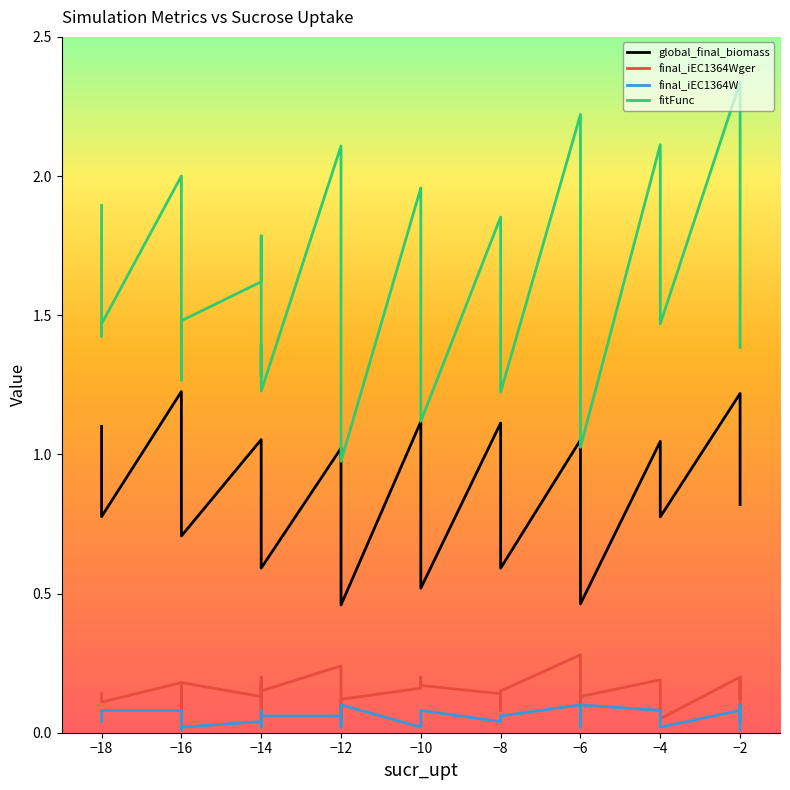

Between -14.0 and -10.0, which series saw the biggest shift?

global_final_biomass